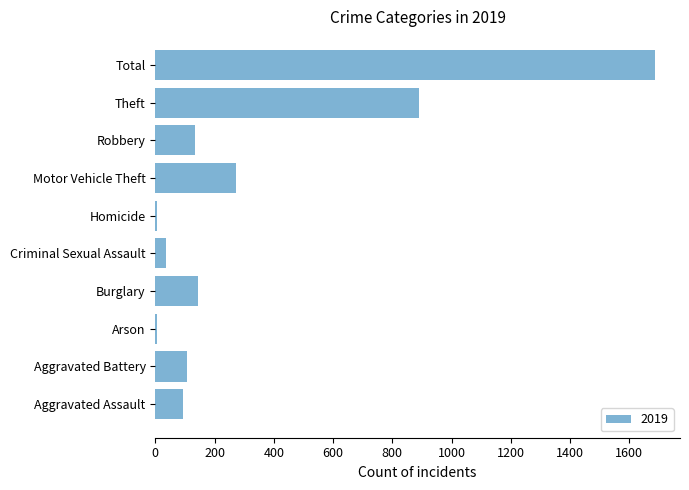

How many series are shown in this chart?

1